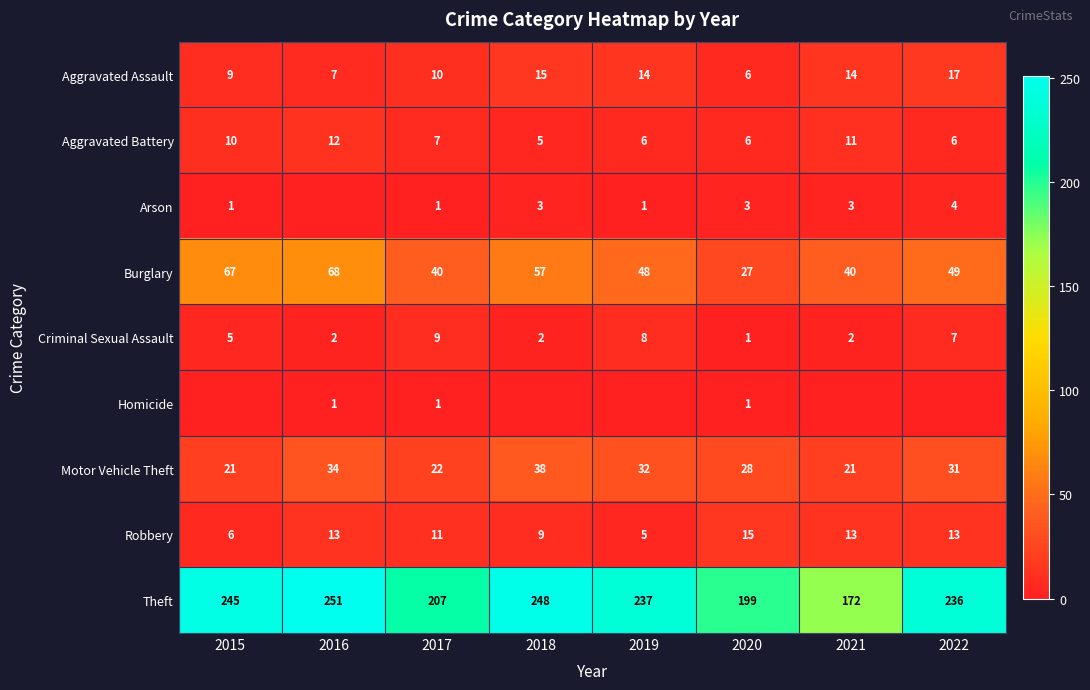

What is the sum of the Aggravated Assault values at 2021 and 2020?

20